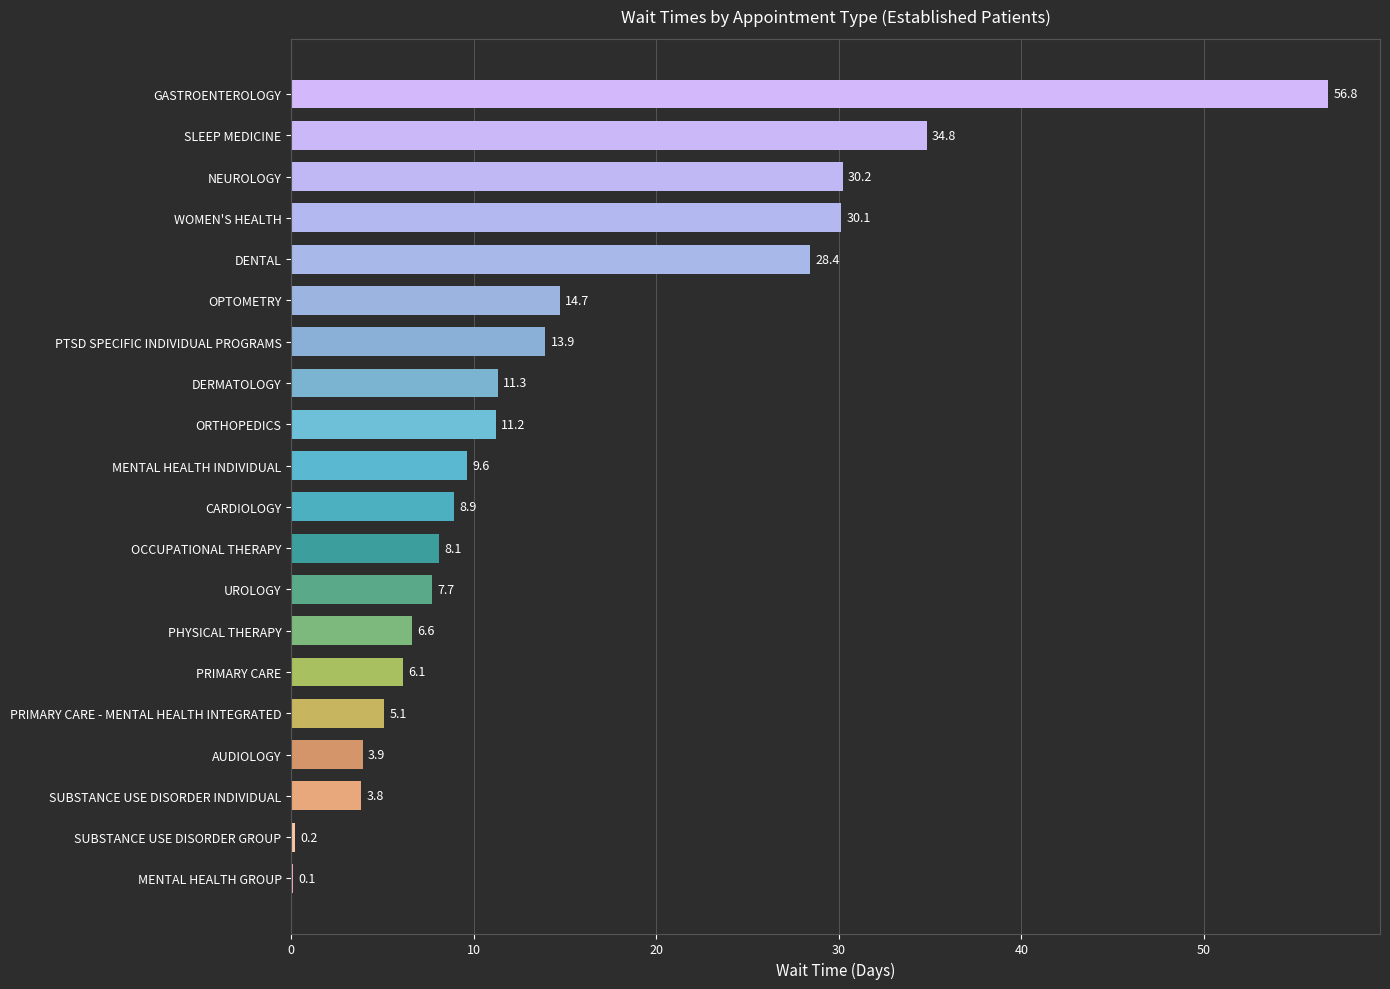

Reading top to bottom, extract all data points from this chart.

GASTROENTEROLOGY=56.8	SLEEP MEDICINE=34.8	NEUROLOGY=30.2	WOMEN'S HEALTH=30.1	DENTAL=28.4	OPTOMETRY=14.7	PTSD SPECIFIC INDIVIDUAL PROGRAMS=13.9	DERMATOLOGY=11.3	ORTHOPEDICS=11.2	MENTAL HEALTH INDIVIDUAL=9.6	CARDIOLOGY=8.9	OCCUPATIONAL THERAPY=8.1	UROLOGY=7.7	PHYSICAL THERAPY=6.6	PRIMARY CARE=6.1	PRIMARY CARE - MENTAL HEALTH INTEGRATED=5.1	AUDIOLOGY=3.9	SUBSTANCE USE DISORDER INDIVIDUAL=3.8	SUBSTANCE USE DISORDER GROUP=0.2	MENTAL HEALTH GROUP=0.1